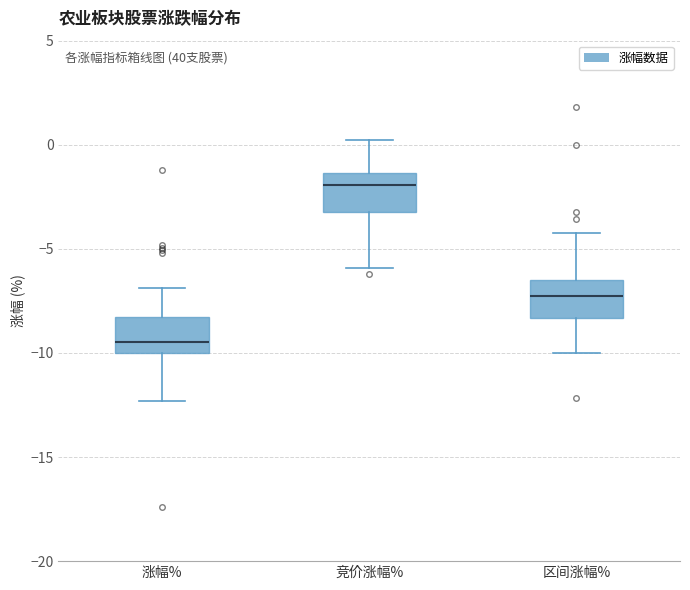

Reading left to right, transcribe this box plot: for each box, give where its median line is, the range the box spans, and where its two whiskers end, as read against the y-axis. The values are not printed on the chart, so give them approximately, as read against the axis.

涨幅%: median -9.5, box -10.0 to -8.5, whiskers -12.5 to -7.0
竞价涨幅%: median -2.0, box -3.0 to -1.5, whiskers -6.0 to 0.0
区间涨幅%: median -7.0, box -8.5 to -6.5, whiskers -10.0 to -4.0